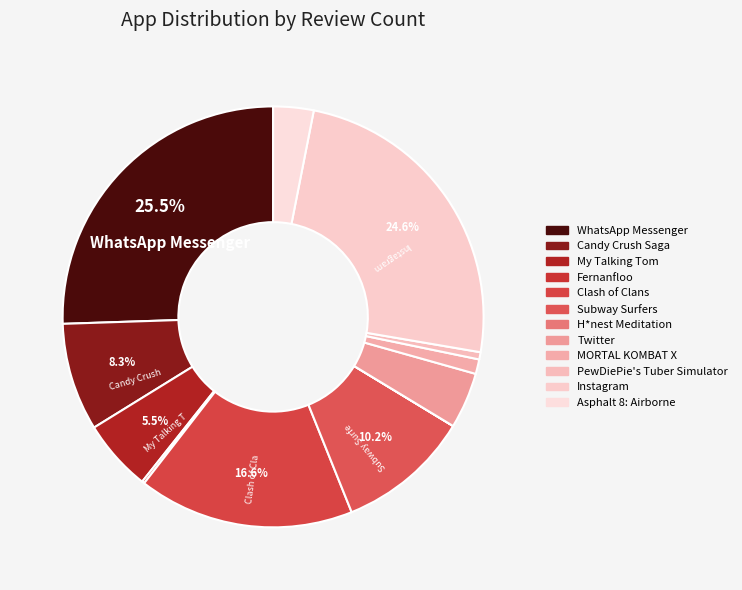

How much of the chart is everything except Candy Crush Saga?

91.7%